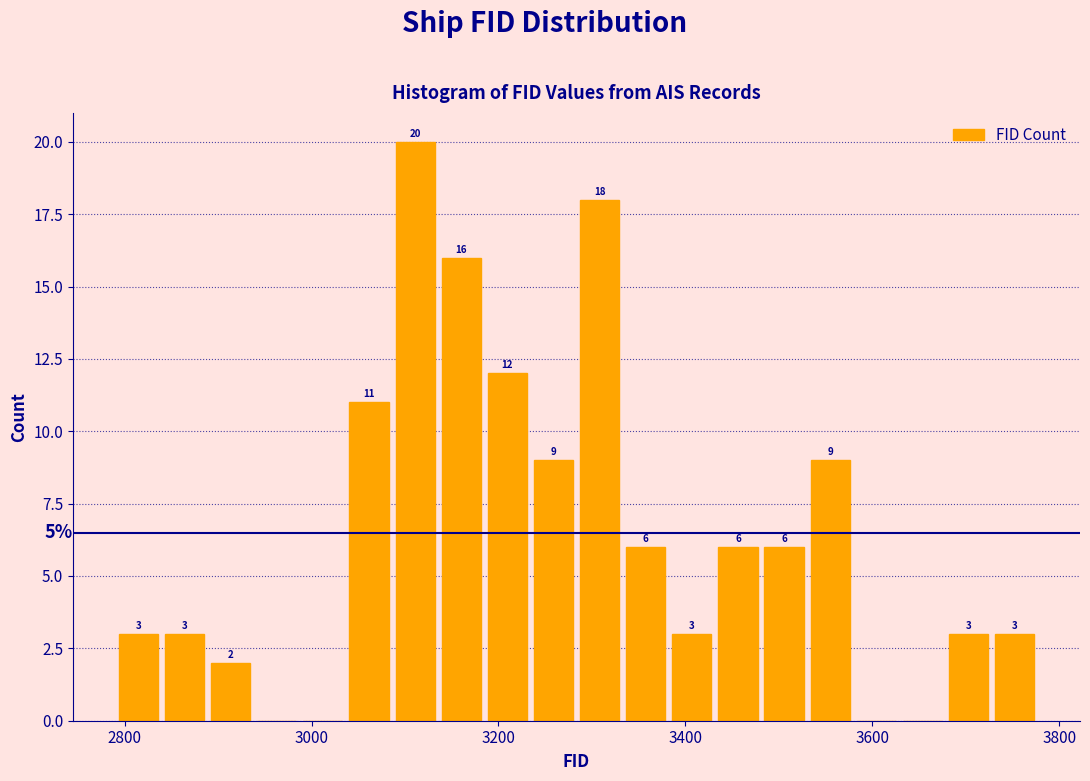

Read against the x-axis, roughly where is the centre of the tallest bar?

3120